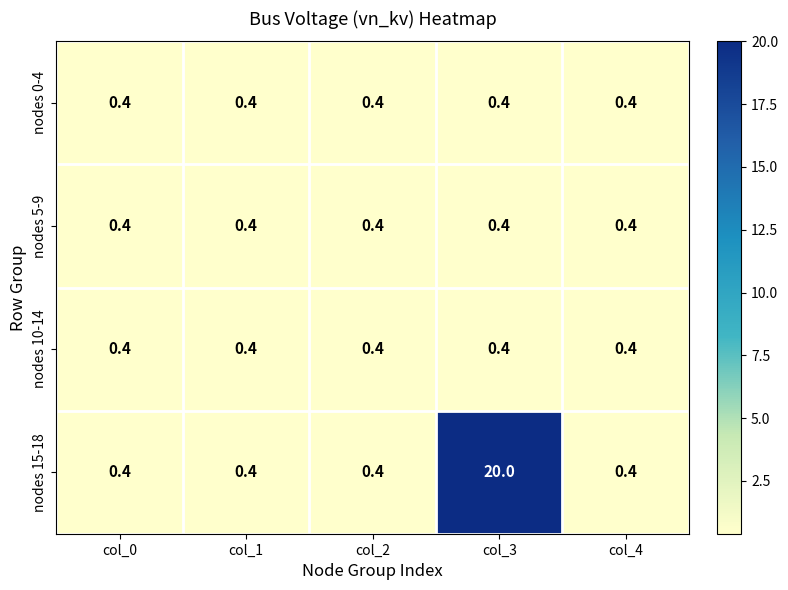

At which category does the chart reach its peak across all series?

col_3